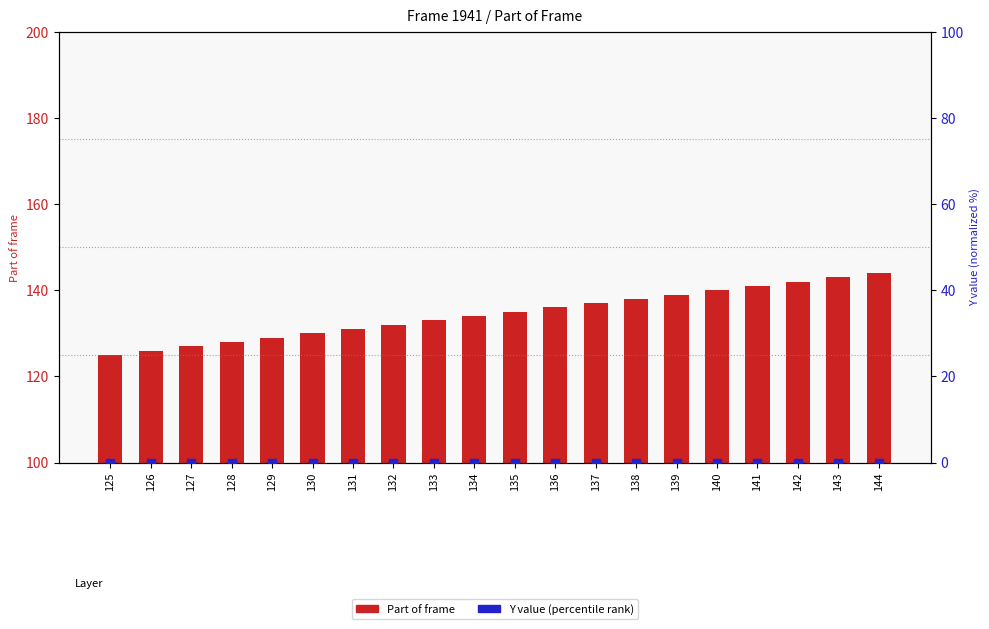

Which series contains the highest Y value?

Part of frame